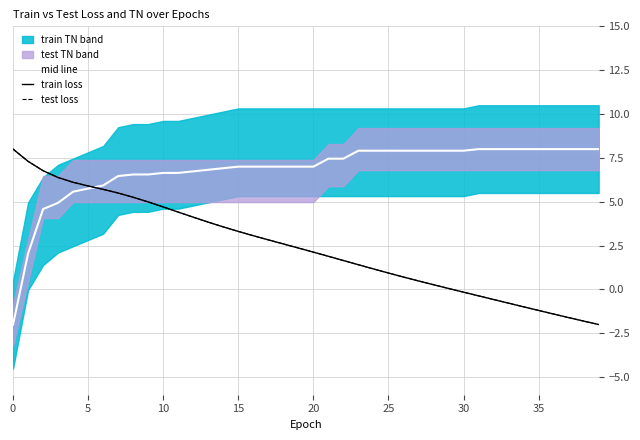

True or false: train loss and mid line intersect in this chart.

True